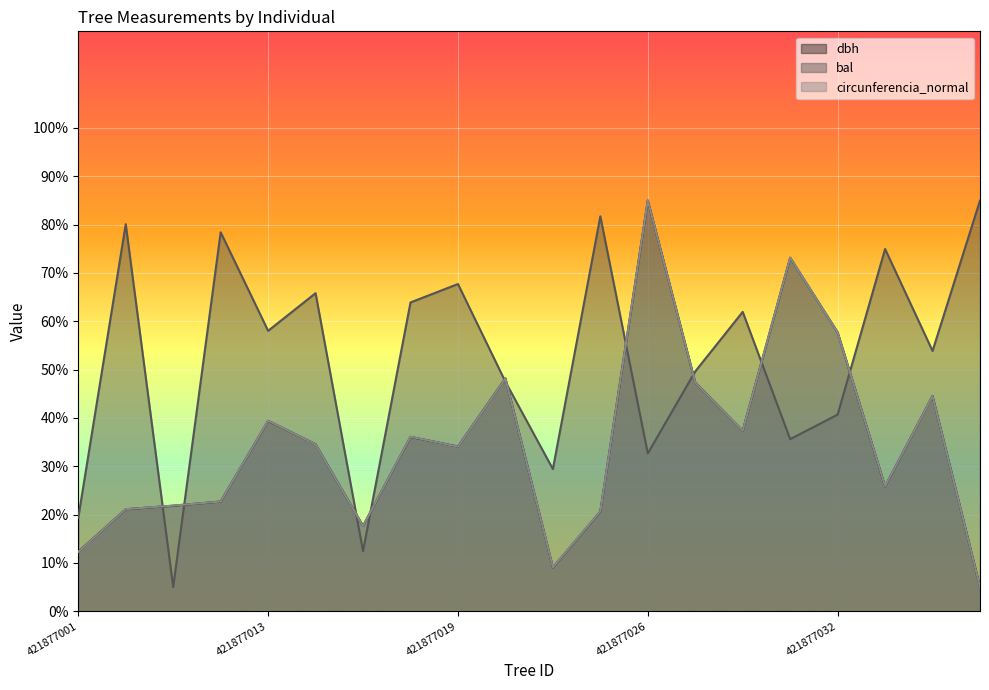

How many data points in bal are less than 58?

10